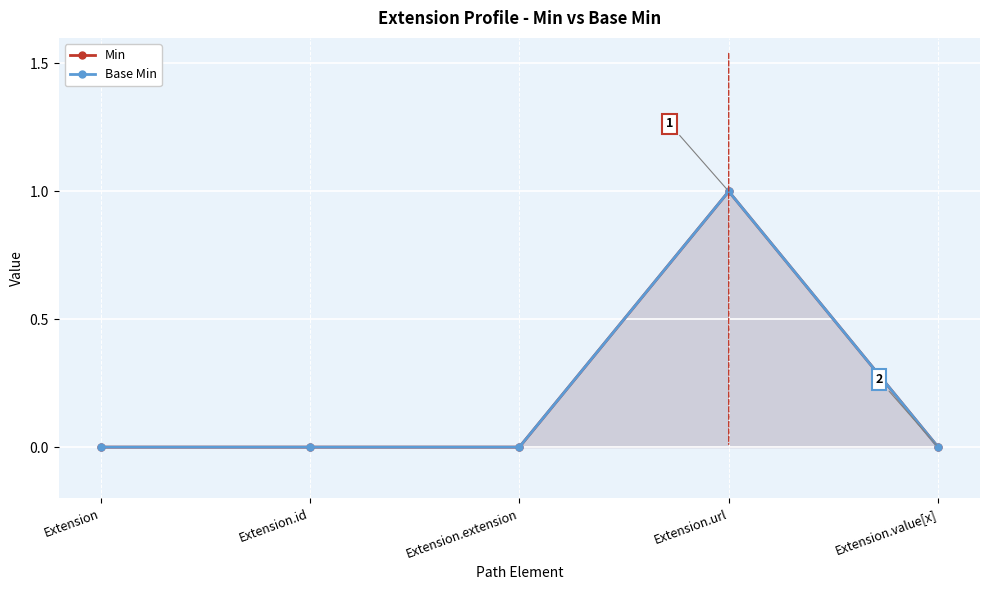

How many lines are shown in the chart?

2